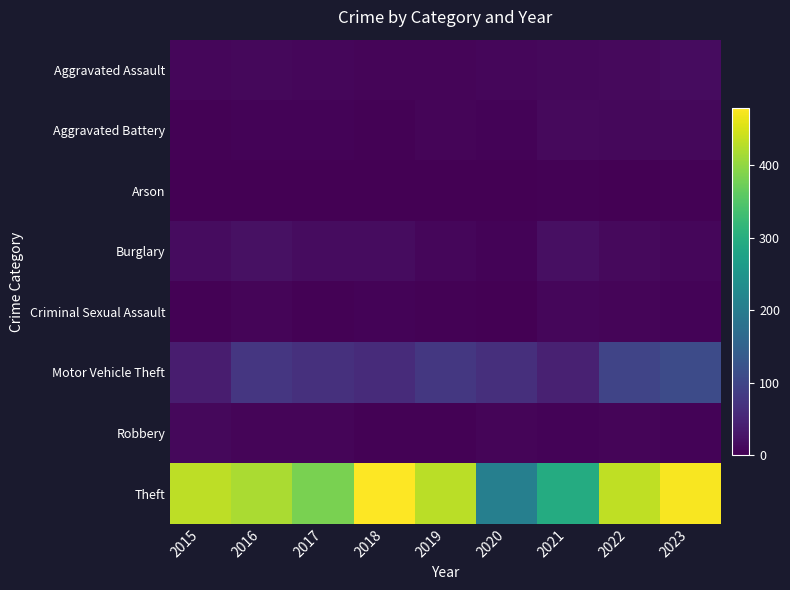

Which series has the widest spread of values?

Theft